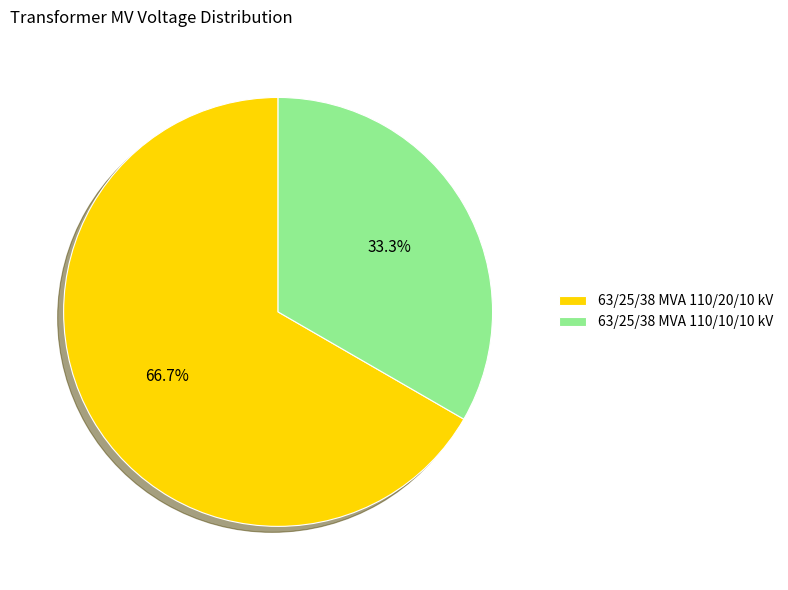

How much of the chart is everything except 63/25/38 MVA 110/10/10 kV?

66.7%